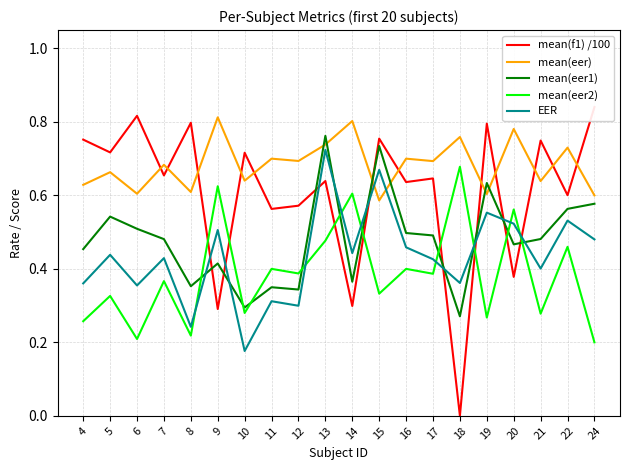

What is the sum of the mean(eer2) values at 4 and 15?

0.6